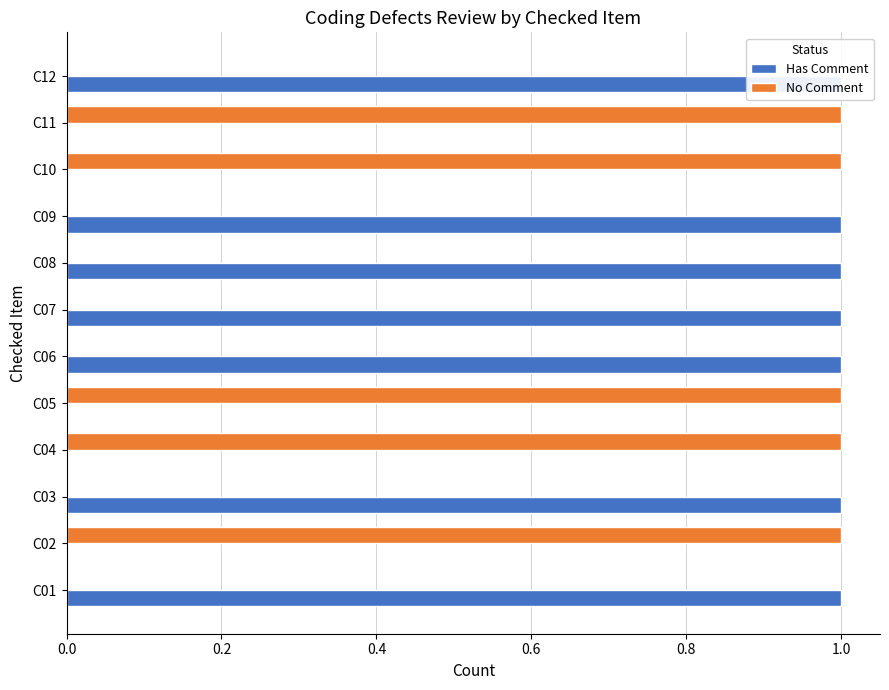

Which series has the largest total across all categories?

Has Comment